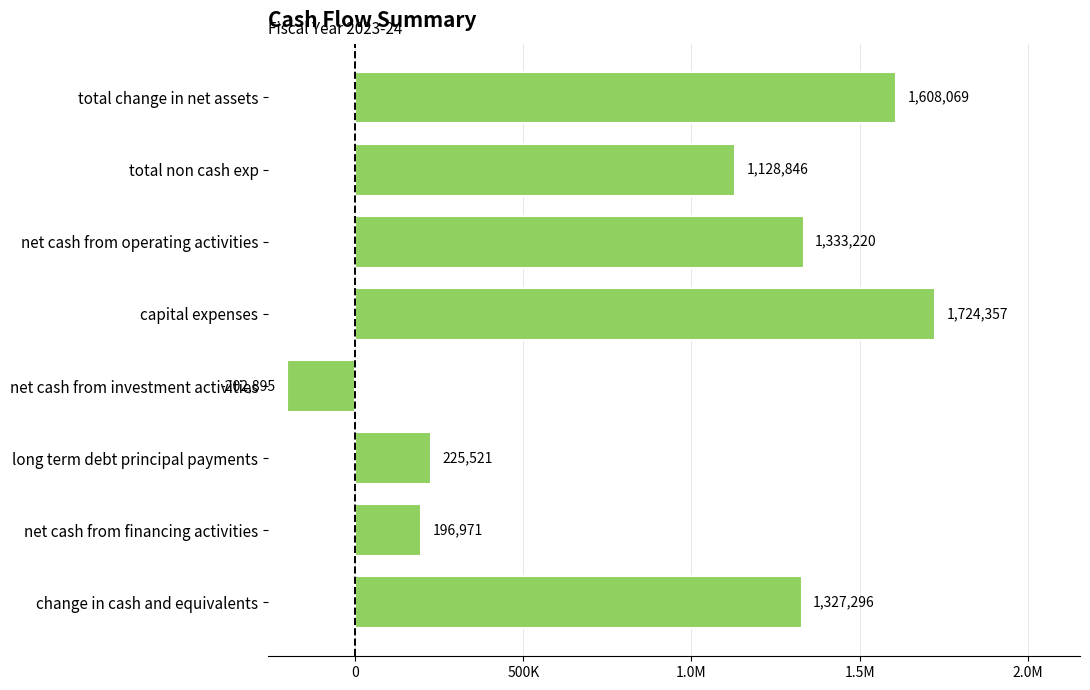

Where is the data nearest to the value 760731?

total non cash exp